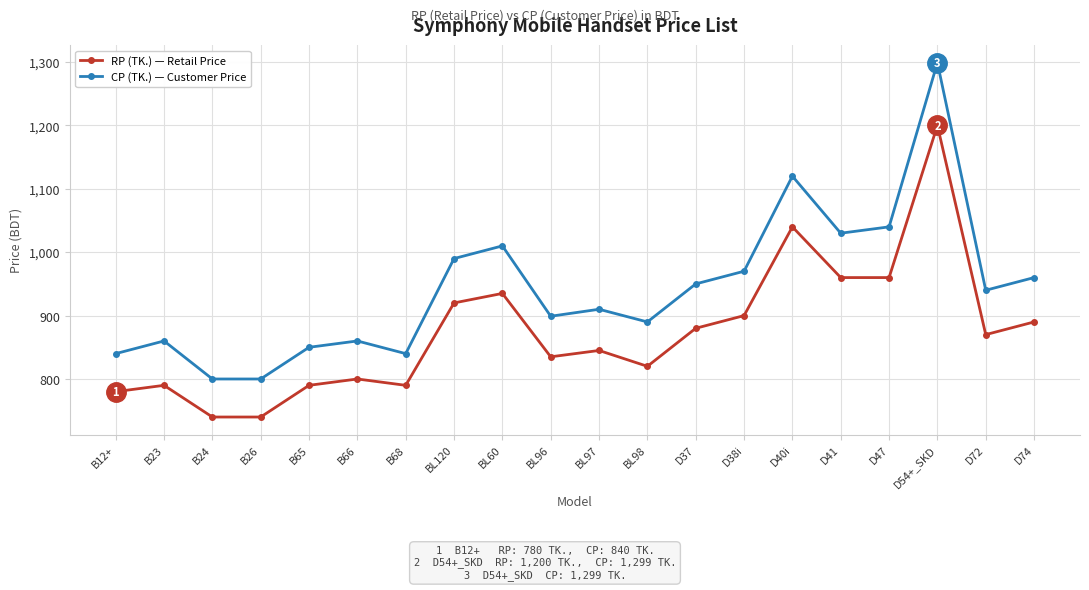

How many series are shown in this chart?

2